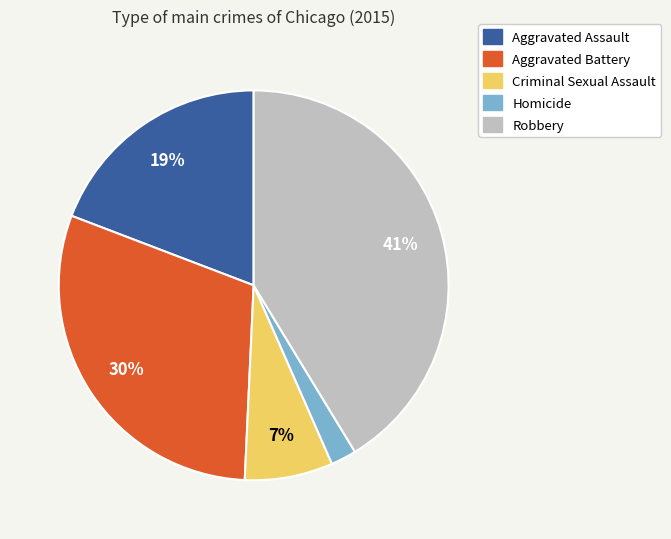

Is there any slice that represents more than half of the pie?

No